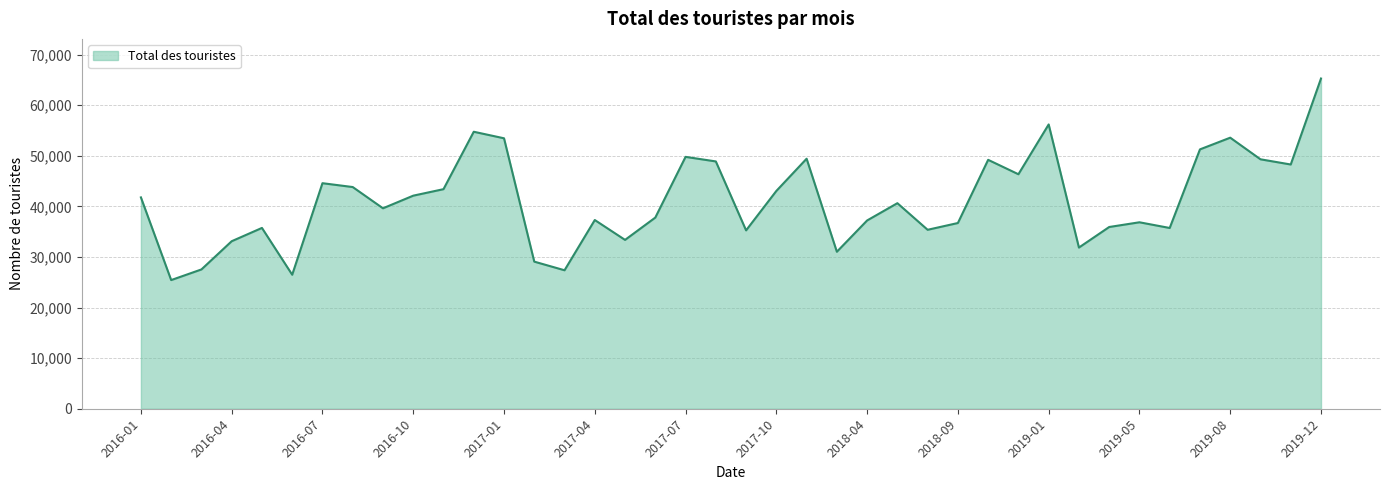

What is the greatest value displayed?

65257